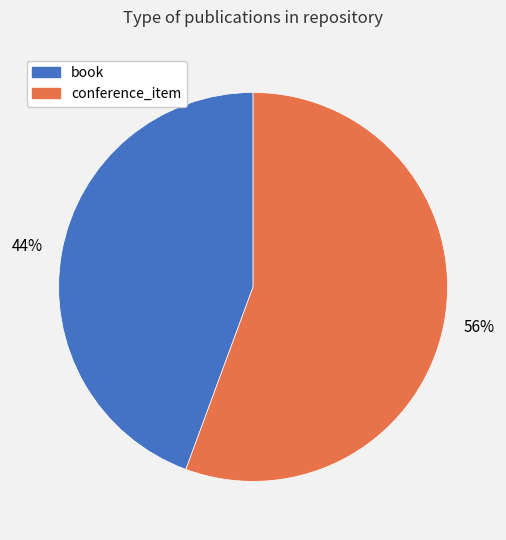

The conference_item slice represents 43% of the pie. True or false?

False